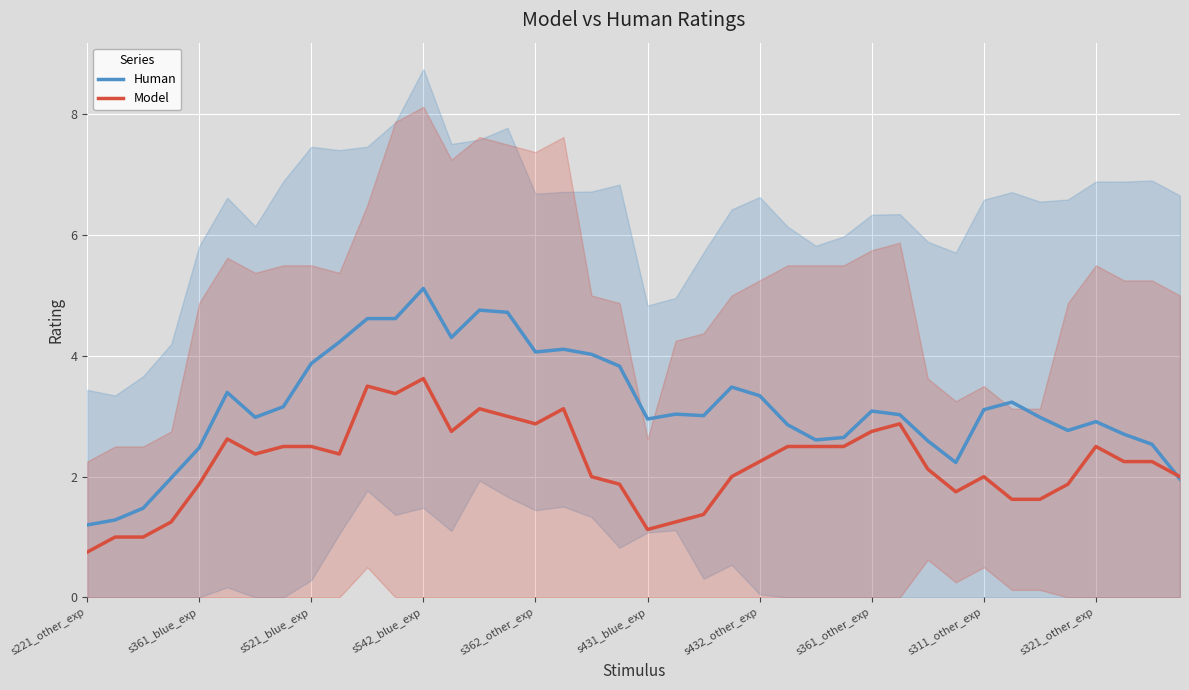

Reading right to left, list all the values displayed in this chart.

Human: 2.0	2.5	2.7	2.9	2.8	3.0	3.2	3.1	2.2	2.6	3.0	3.1	2.6	2.6	2.9	3.3	3.5	3.0	3.0	3.0	3.8	4.0	4.1	4.1	4.7	4.8	4.3	5.1	4.6	4.6	4.2	3.9	3.2	3.0	3.4	2.5	2.0	1.5	1.3	1.2
Model: 2.0	2.2	2.2	2.5	1.9	1.6	1.6	2.0	1.8	2.1	2.9	2.8	2.5	2.5	2.5	2.2	2.0	1.4	1.2	1.1	1.9	2.0	3.1	2.9	3.0	3.1	2.8	3.6	3.4	3.5	2.4	2.5	2.5	2.4	2.6	1.9	1.2	1.0	1.0	0.8